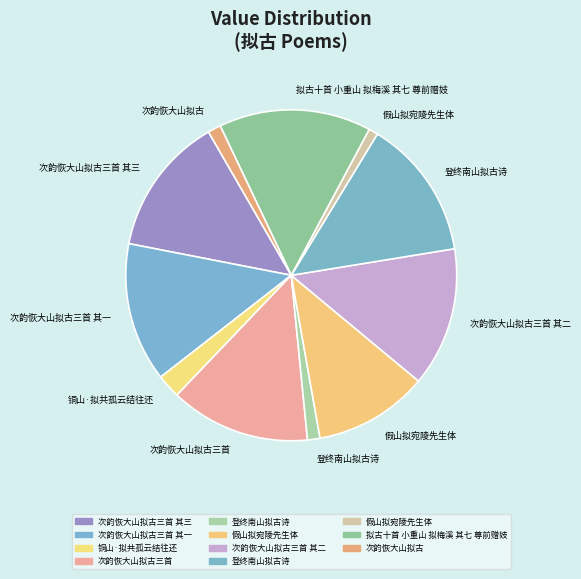

Which category has the biggest portion of the pie?

拟古十首 小重山 拟梅溪 其七 尊前赠妓